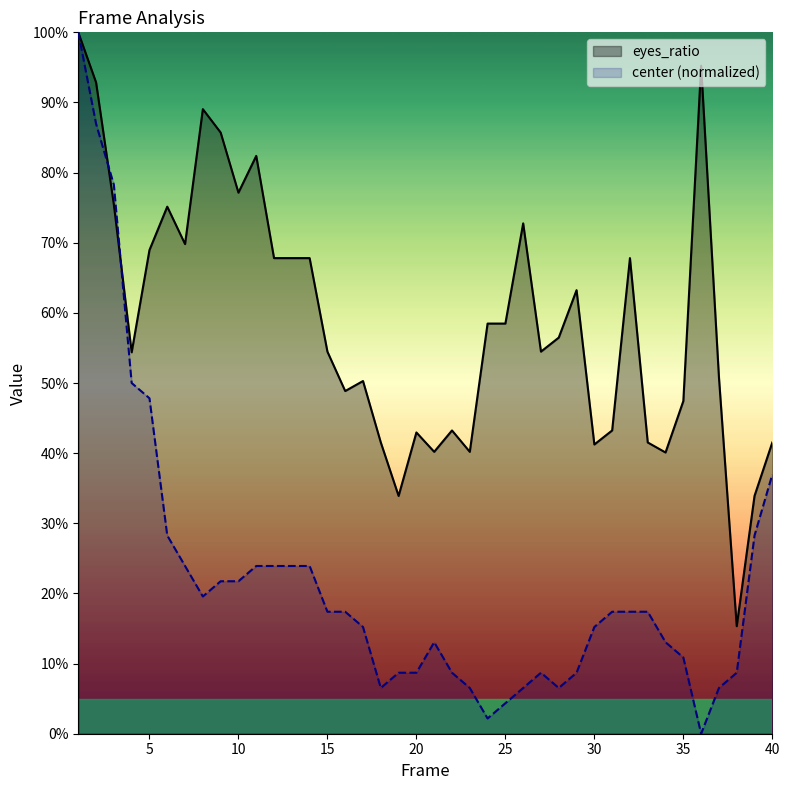

Rank the categories by center value from lowest to highest.

36, 24, 25, 18, 23, 26, 28, 37, 19, 20, 22, 27, 29, 38, 35, 21, 34, 17, 30, 15, 16, 31, 32, 33, 8, 9, 10, 7, 11, 12, 13, 14, 6, 39, 40, 5, 4, 3, 2, 1